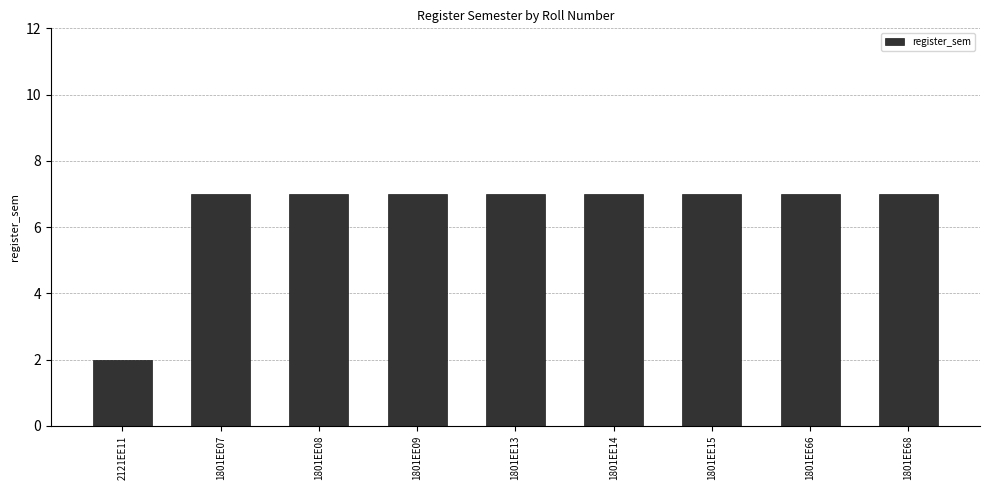

Reading right to left, what are all the values shown in this chart?

7	7	7	7	7	7	7	7	2